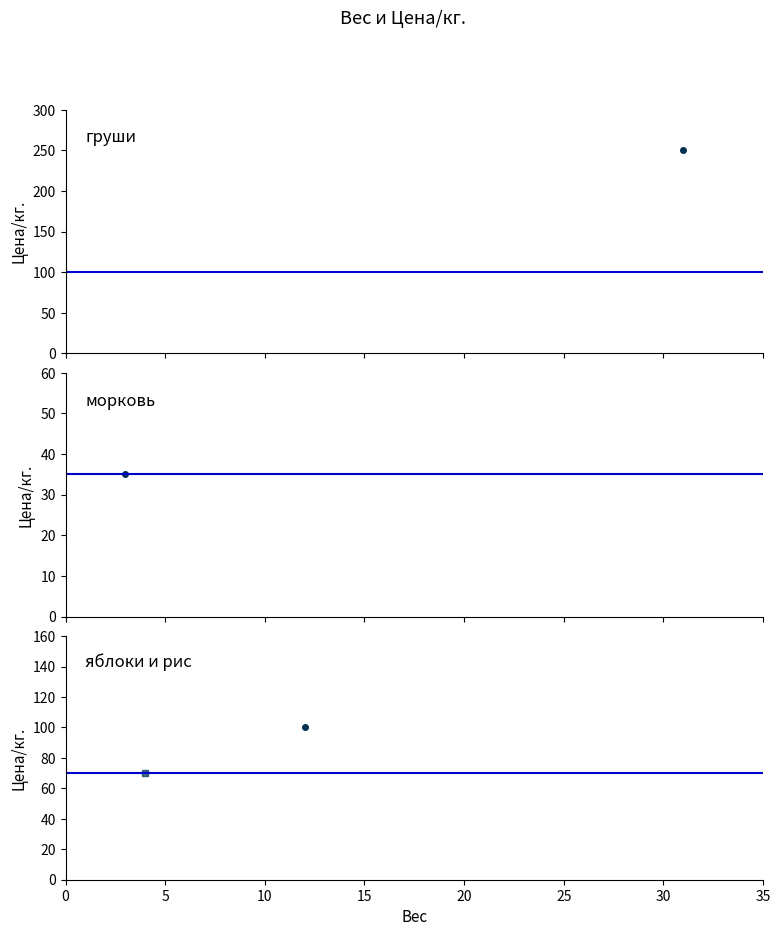

At which category does the data reach its first local peak?

яблоки